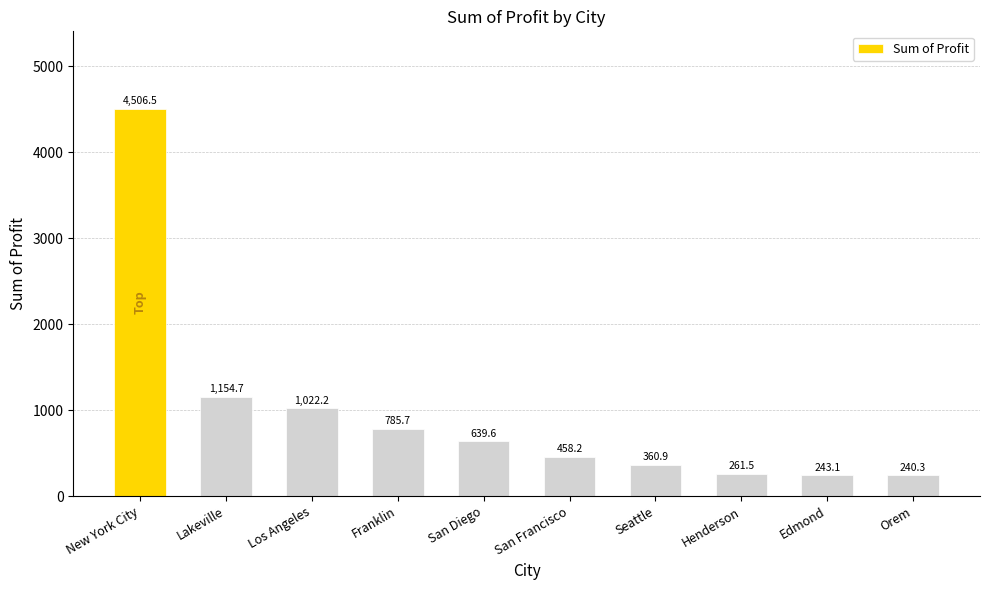

What is the minimum value shown in the chart?

240.3